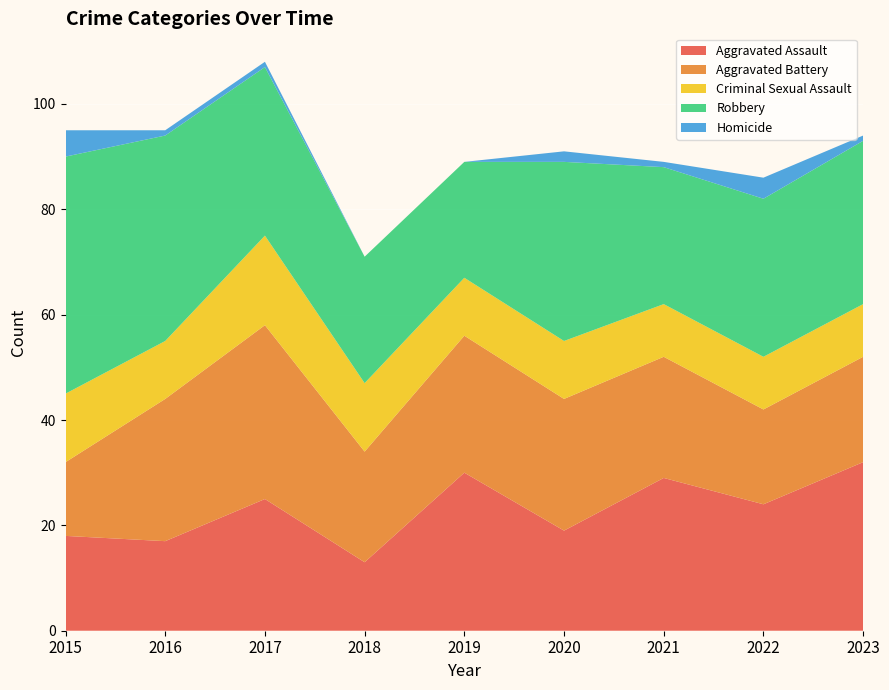

Reading right to left, list all the values displayed in this chart.

Aggravated Assault: 32	24	29	19	30	13	25	17	18
Aggravated Battery: 20	18	23	25	26	21	33	27	14
Criminal Sexual Assault: 10	10	10	11	11	13	17	11	13
Robbery: 31	30	26	34	22	24	32	39	45
Homicide: 1	4	1	2	0	0	1	1	5